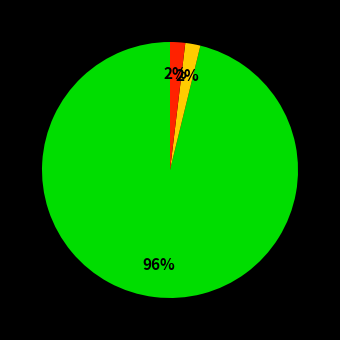

To the nearest percent, what is the difference between the largest and smallest slice percentages?

94%